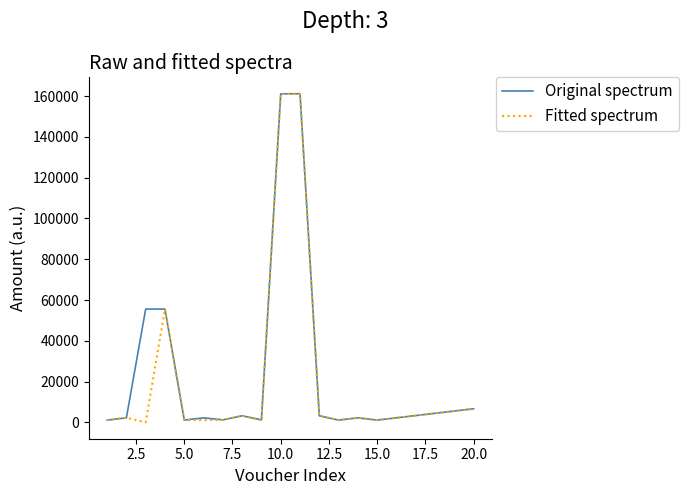

How many lines are shown in the chart?

2